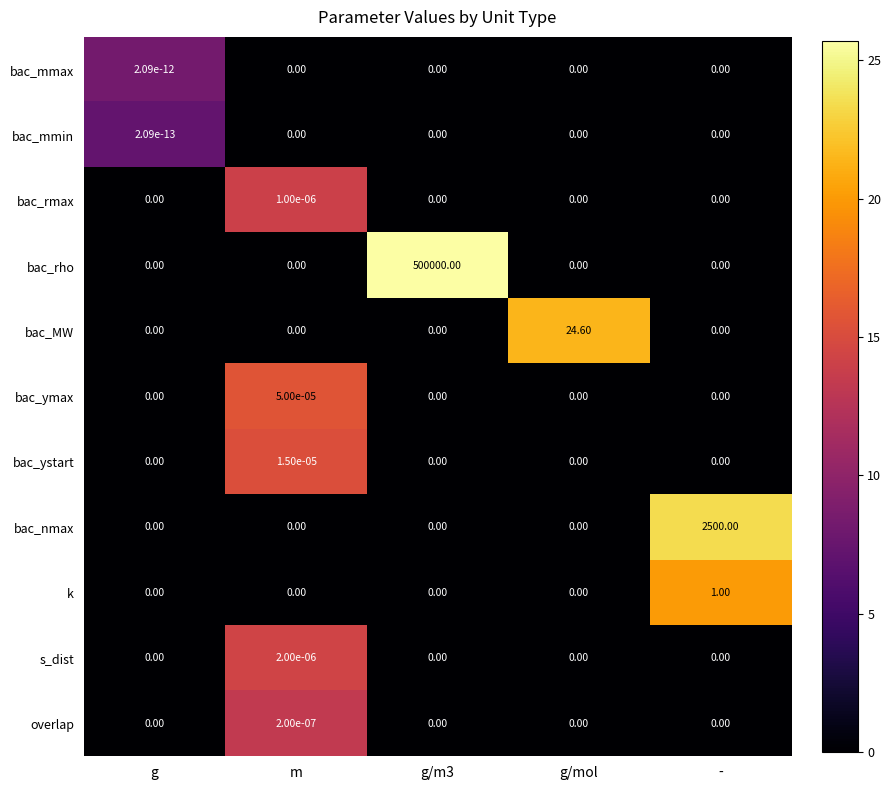

Which series changed the most between m and g/m3?

bac_rho